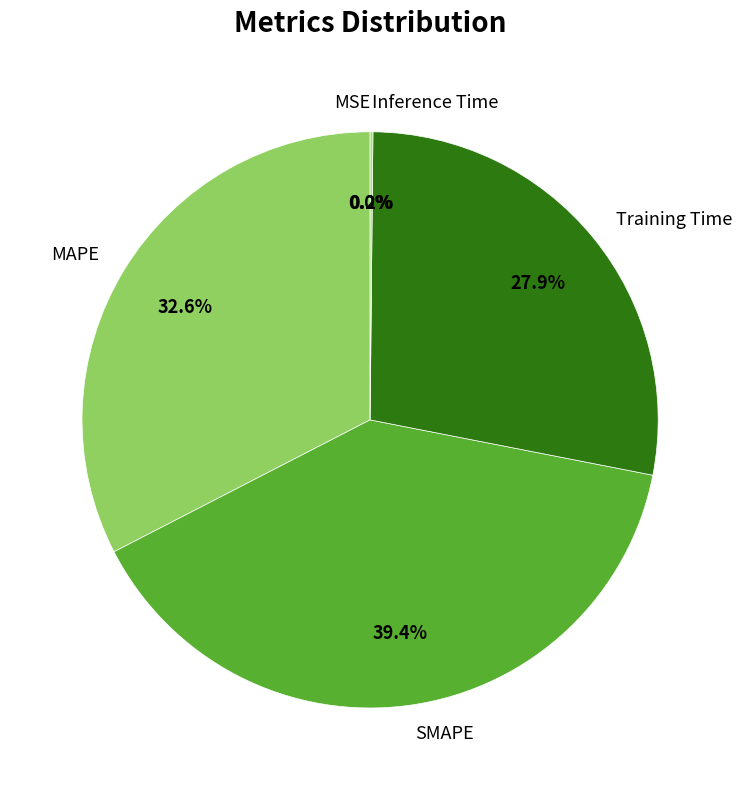

Which category has the biggest portion of the pie?

SMAPE